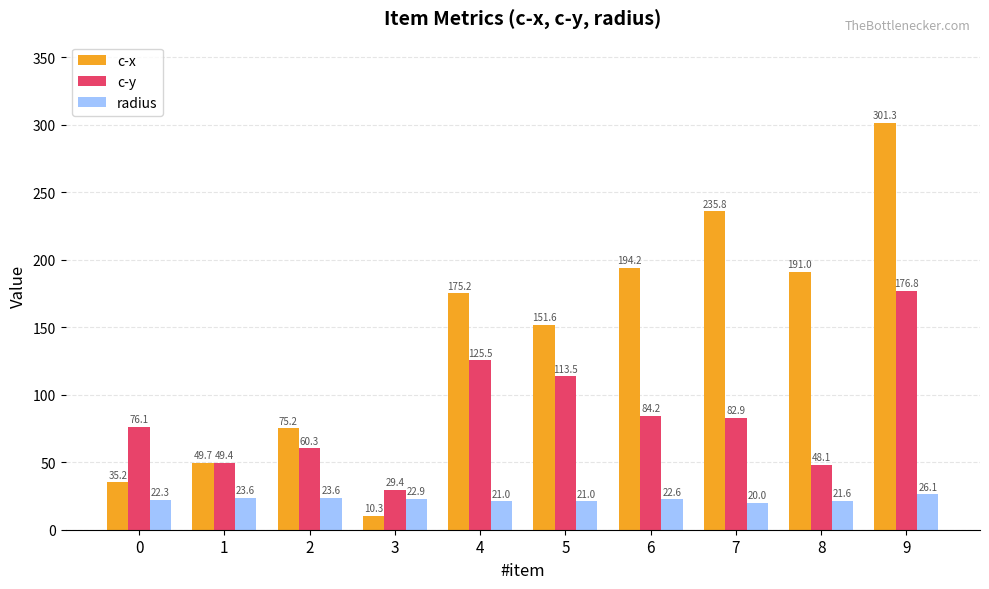

Is the value of c-y at 3 greater than the value of c-x at 9?

No